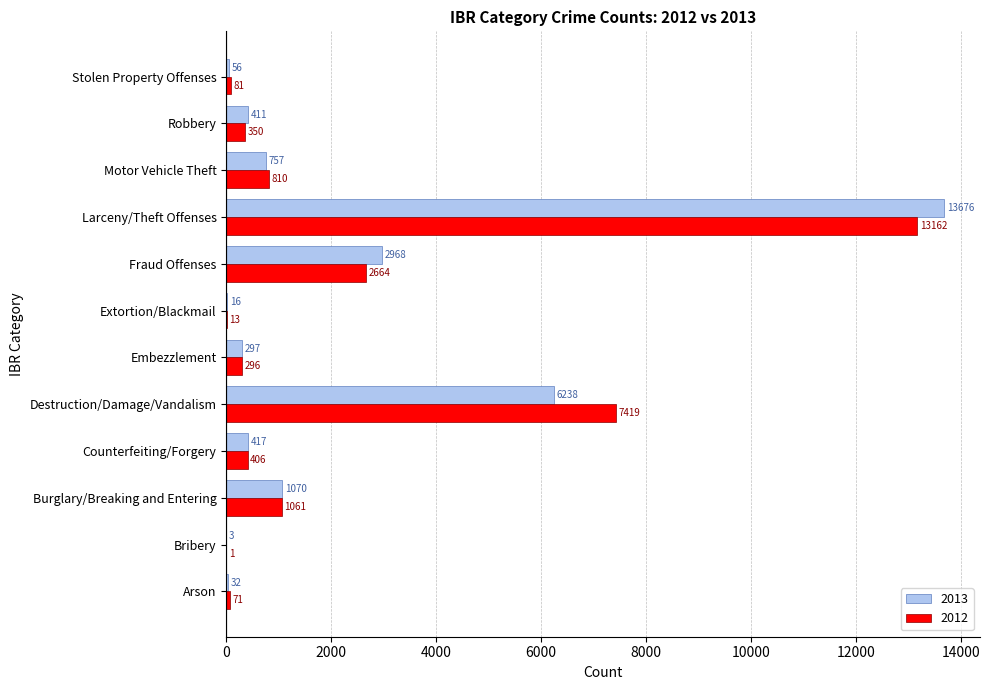

Between Destruction/Damage/Vandalism and Extortion/Blackmail, which series saw the biggest shift?

2012